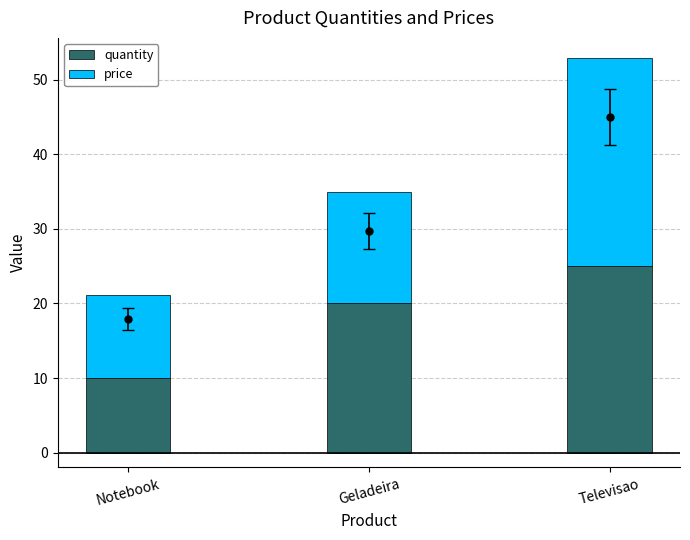

What is the difference between the maximum and second lowest values in the quantity series?

5.0